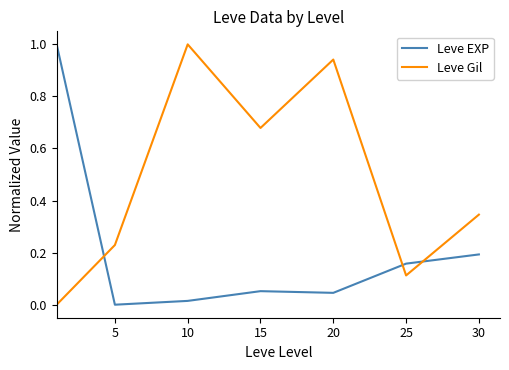

True or false: Leve Gil and Leve EXP cross at least once.

True